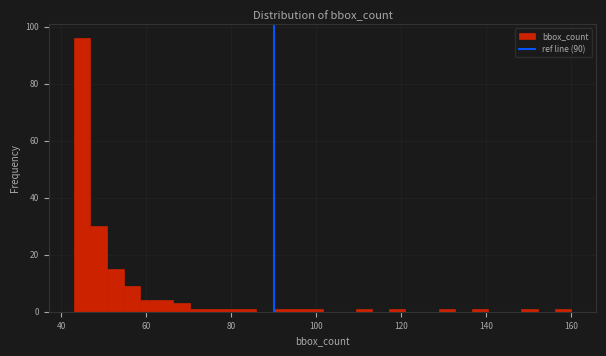

Read against the x-axis, roughly where is the centre of the tallest bar?

44